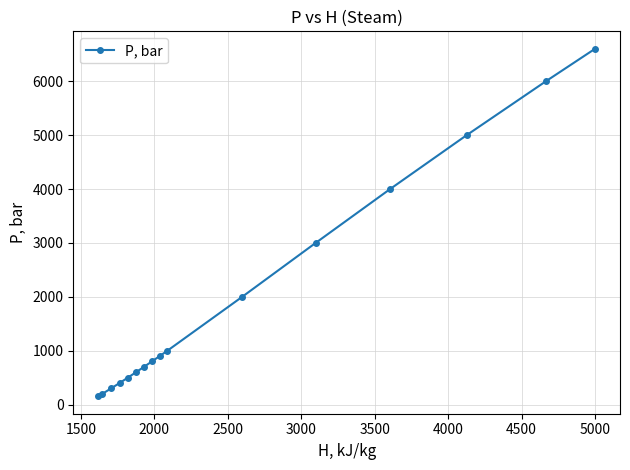

What is the maximum value shown in the chart?

6607.3